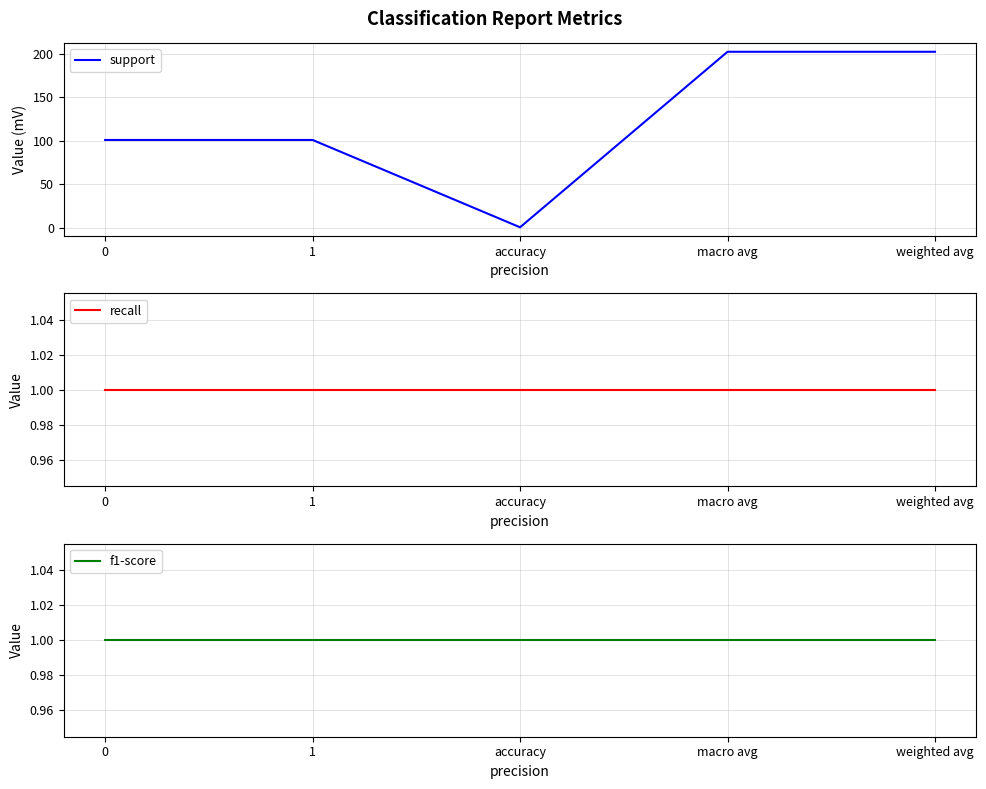

What is the sum of the support values at macro avg and 0?

303